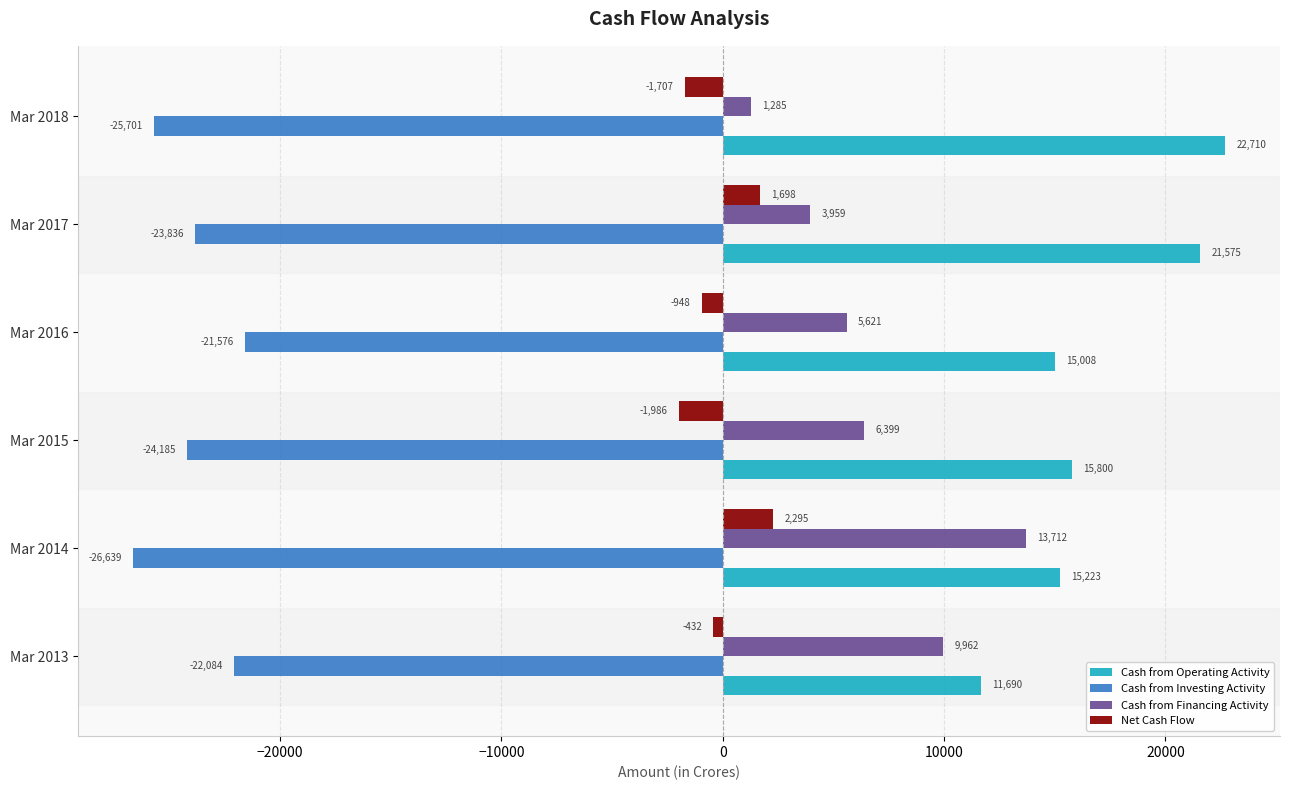

At Mar 2016, list the series in order from largest to smallest.

Cash from Operating Activity, Cash from Financing Activity, Net Cash Flow, Cash from Investing Activity